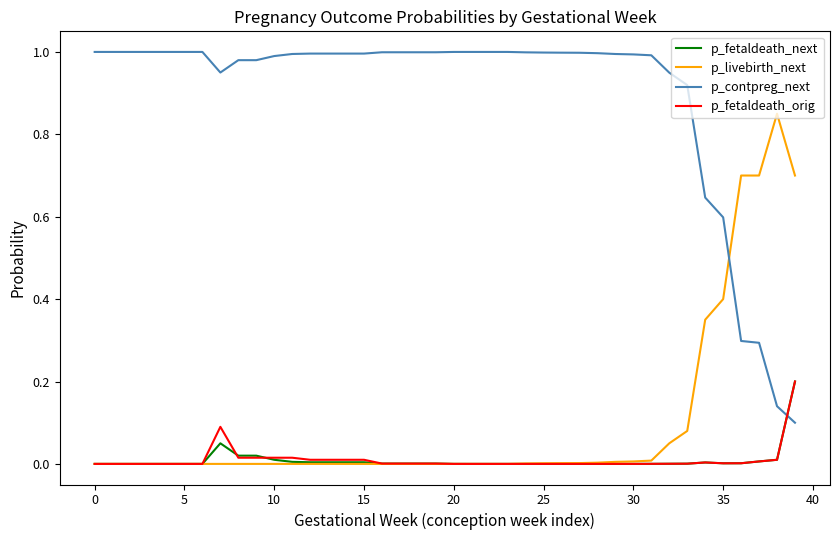

Does the chart display data point markers on the line(s)?

No